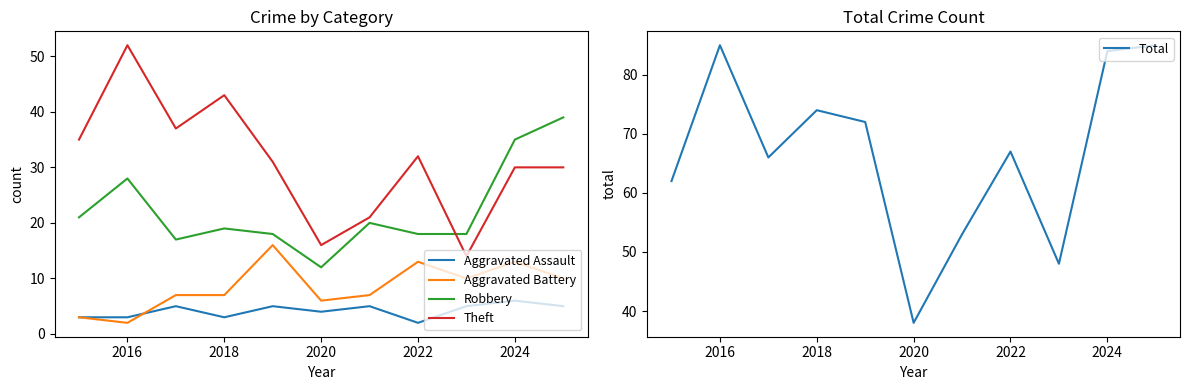

Which category has the highest value in the Theft series?

2016